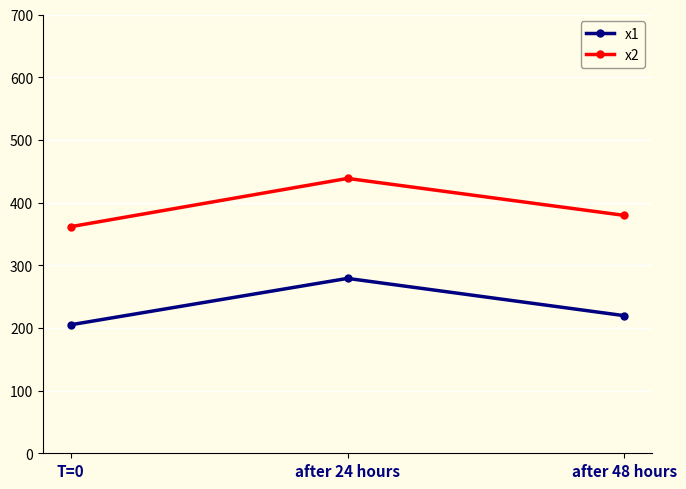

Reading left to right, extract all data points from this chart.

x1: 205.0	279.0	219.5
x2: 361.5	438.5	379.5